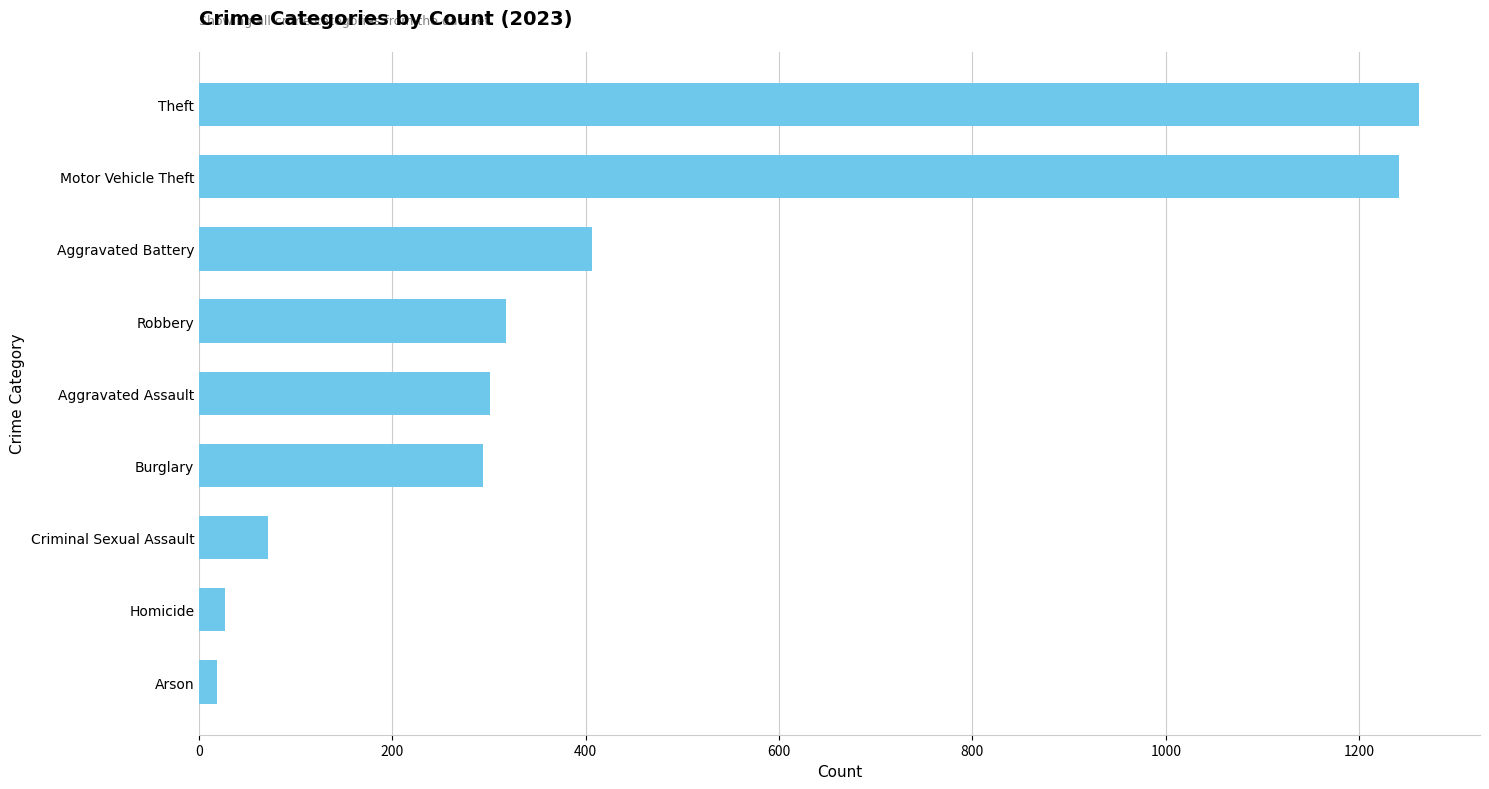

What is the greatest value displayed?

1262